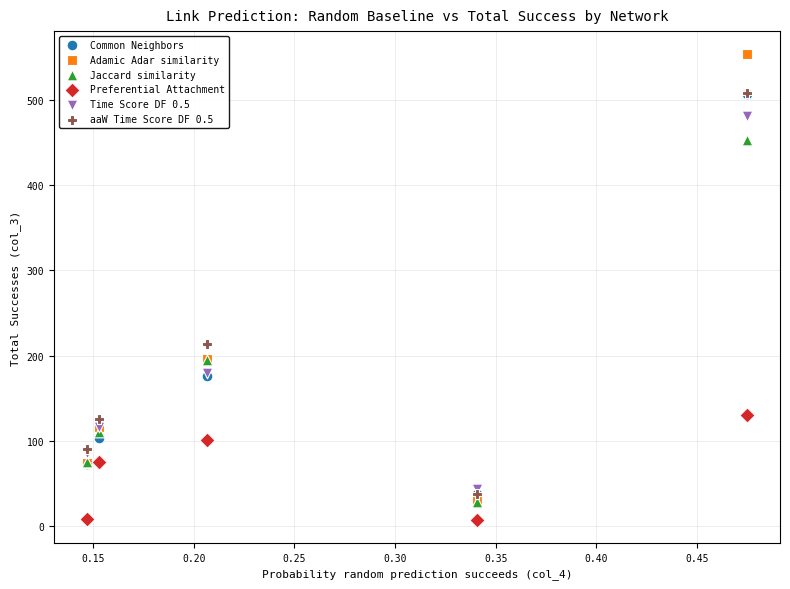

Which series contains the lowest Y value?

Preferential Attachment